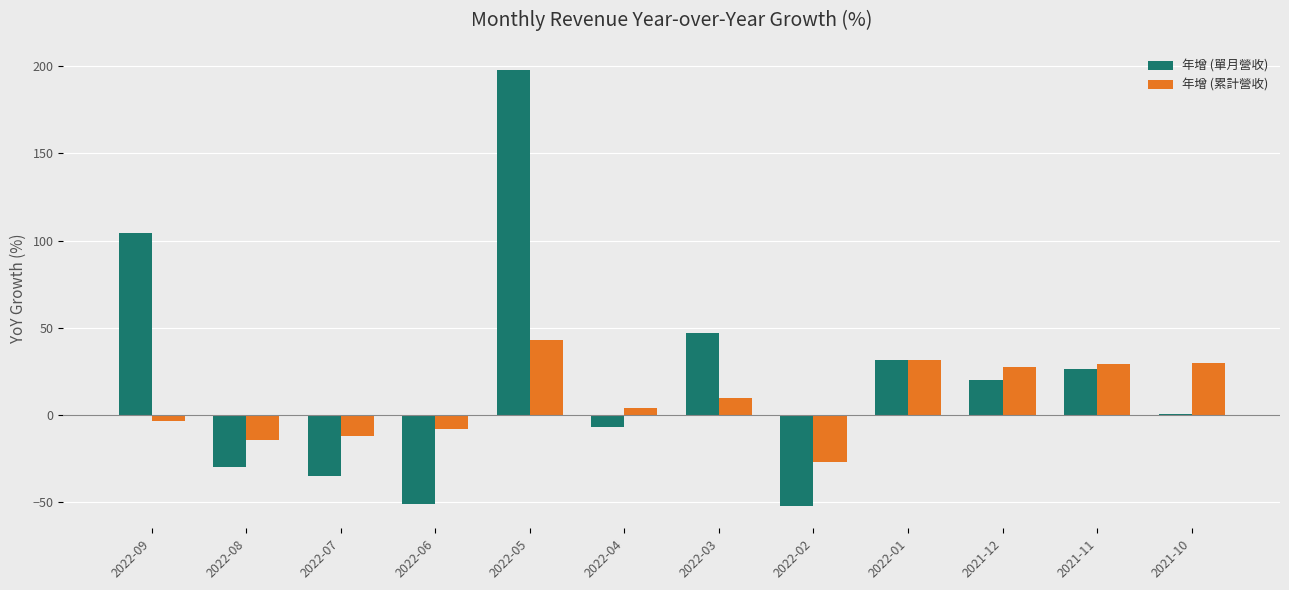

At which category is the sum across all series the highest?

2022-05